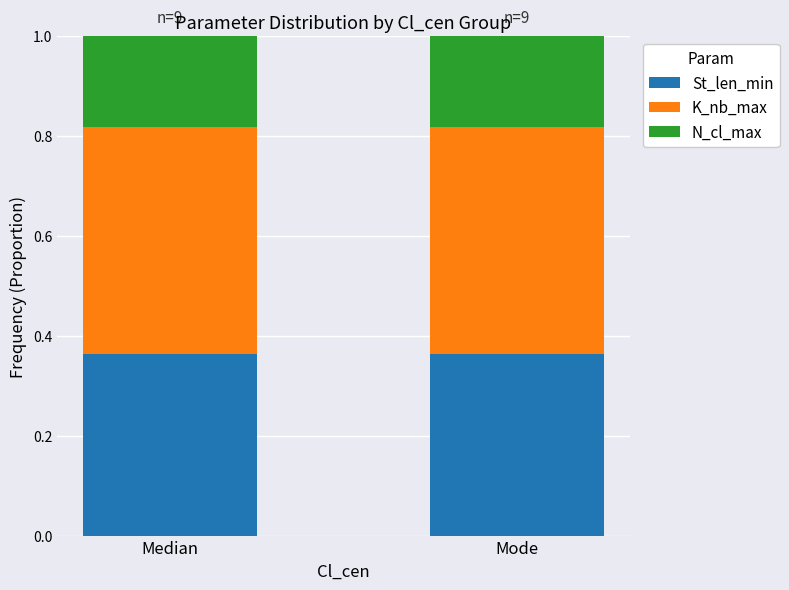

What is the total value across all series at Median?

1.0